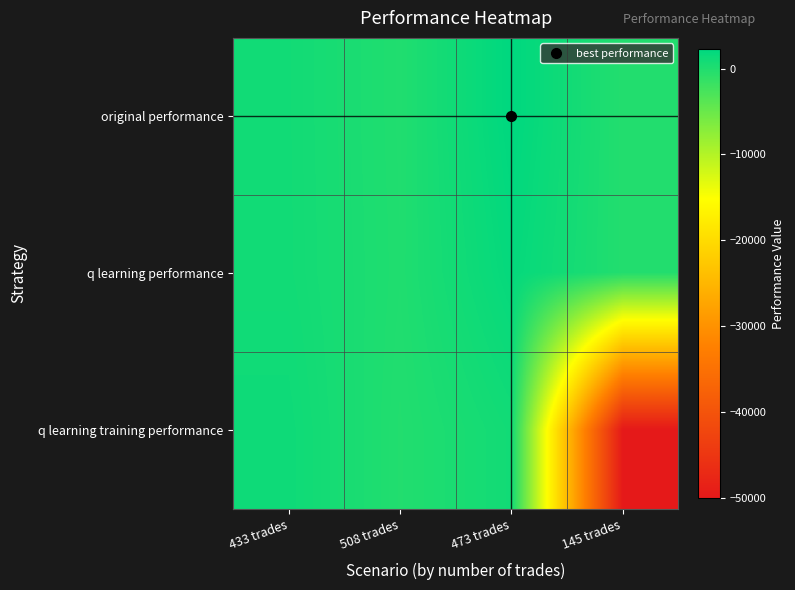

Reading left to right, transcribe all the data shown in this chart.

original performance: 433 trades=950.0	508 trades=-30.2	473 trades=2252.6	145 trades=-185.3
q learning performance: 433 trades=966.6	508 trades=19.0	473 trades=1860.1	145 trades=-167.9
q learning training performance: 433 trades=1218.1	508 trades=-124.4	473 trades=974.1	145 trades=-50000.0